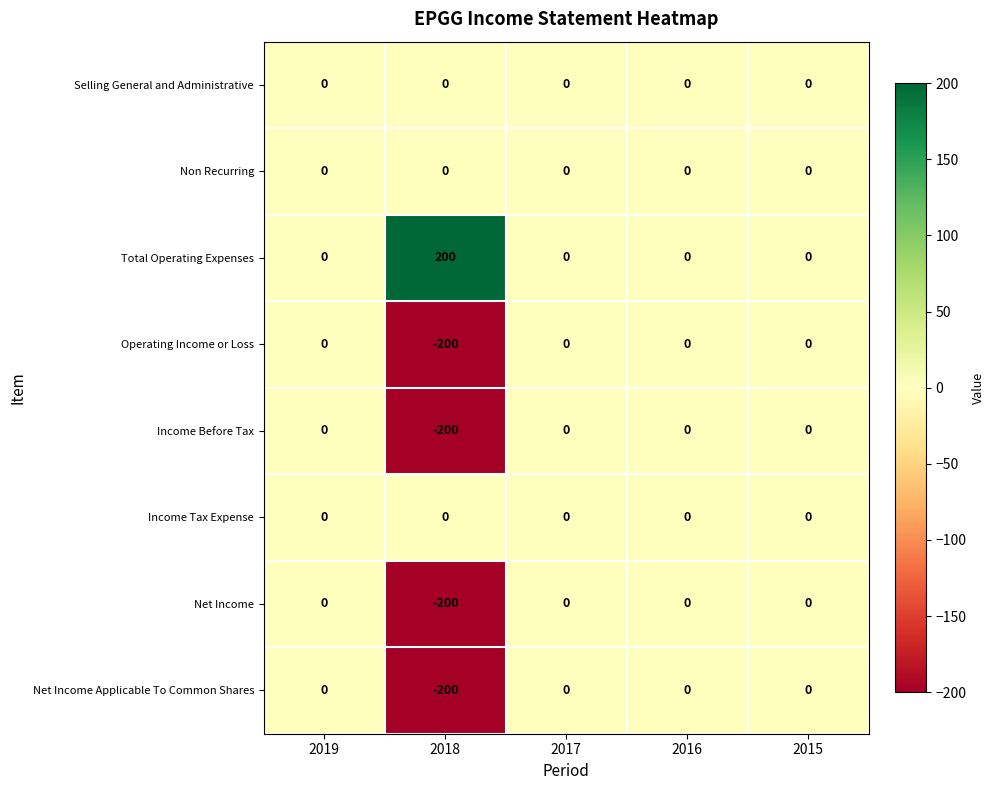

Is the value of Operating Income or Loss at 2018 greater than the value of Total Operating Expenses at 2018?

No